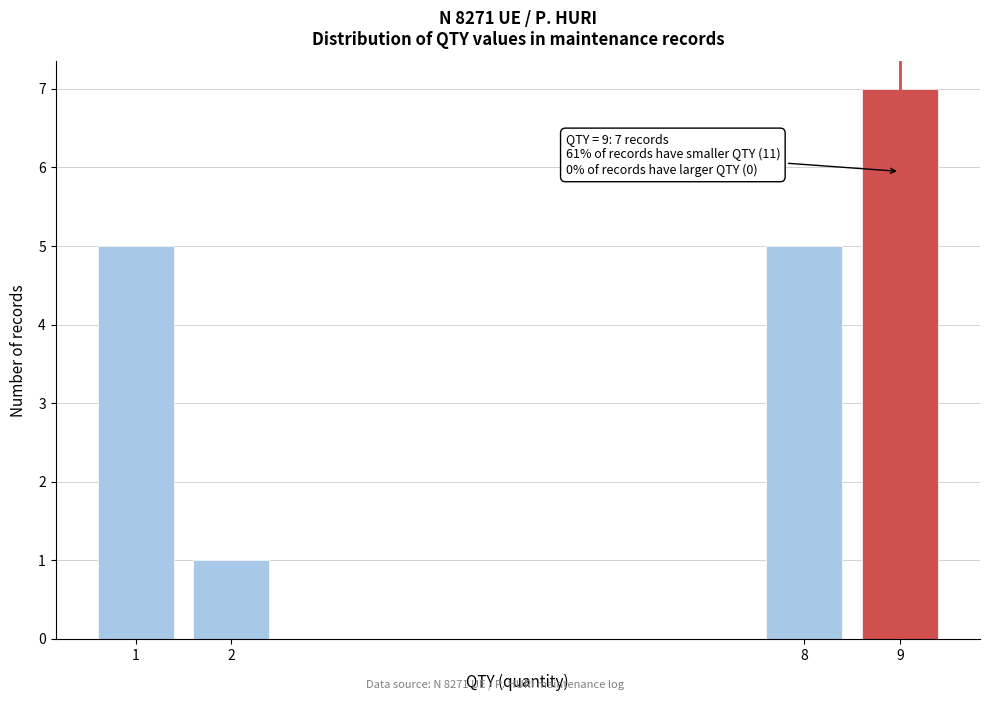

Reading right to left, transcribe all the data shown in this chart.

7	5	1	5